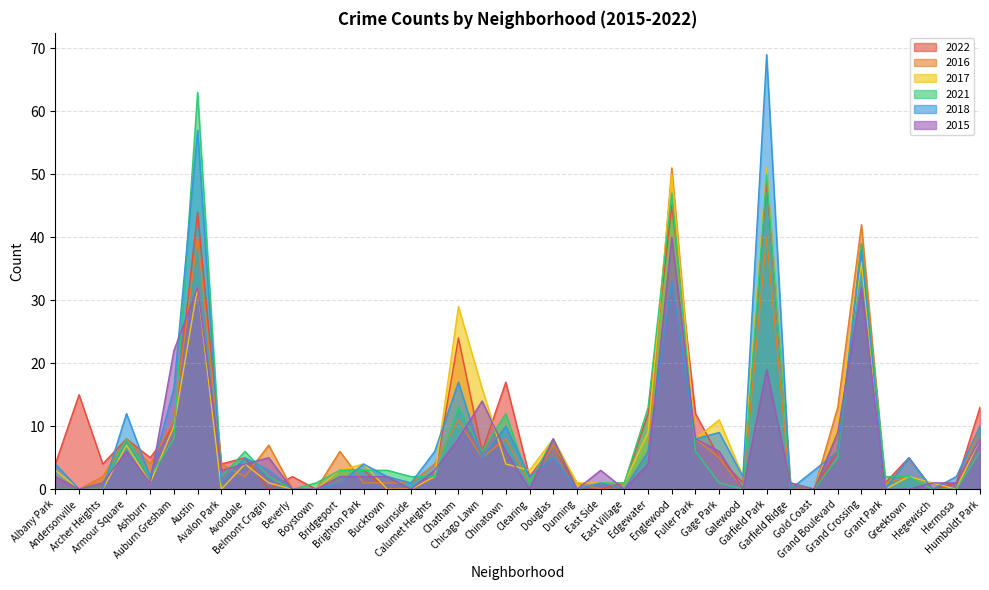

At Albany Park, list the series in order from largest to smallest.

2022, 2018, 2017, 2016, 2015, 2021